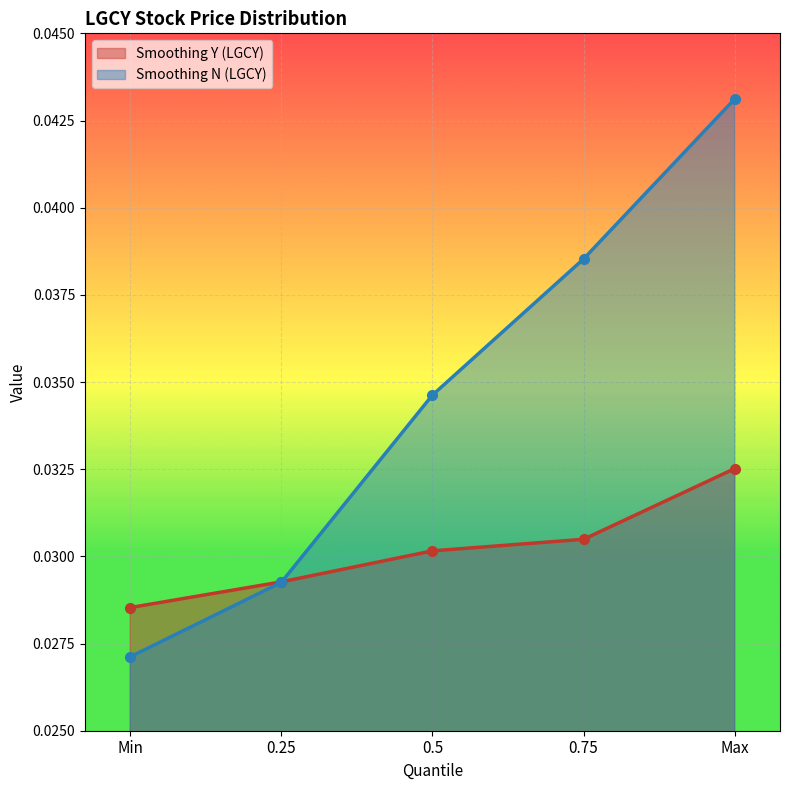

What is the sum of all Smoothing Y (LGCY) values?

0.2